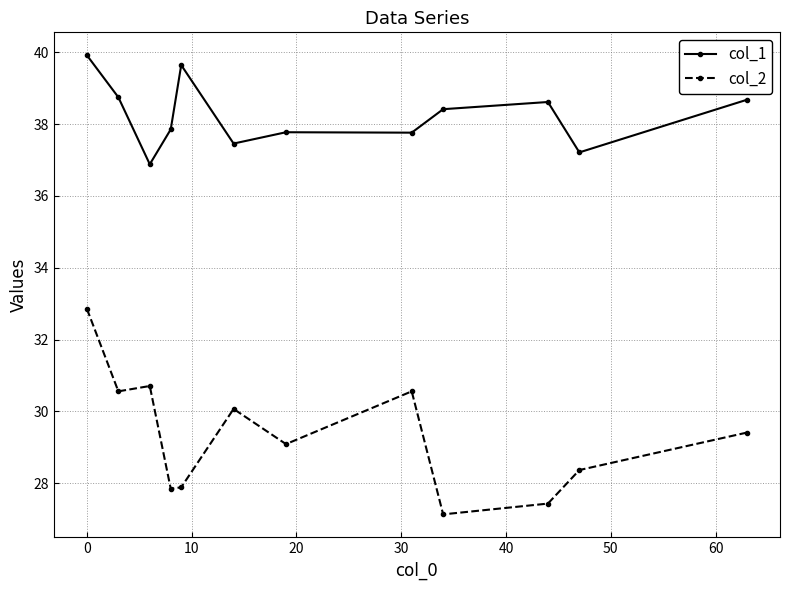

How many distinct data groups are displayed?

2